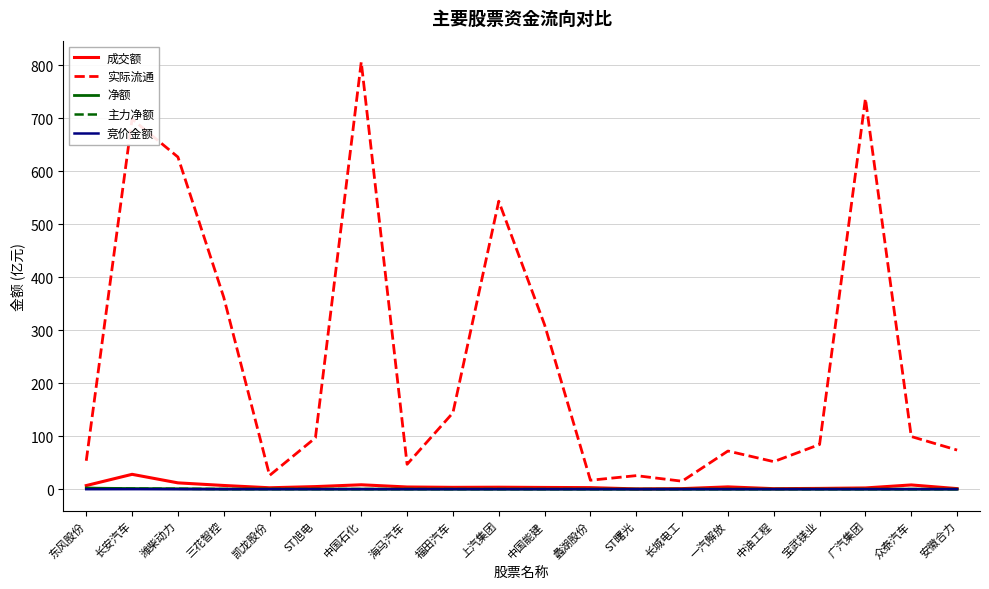

What is the difference between the maximum and minimum values in the 实际流通 series?

790.6